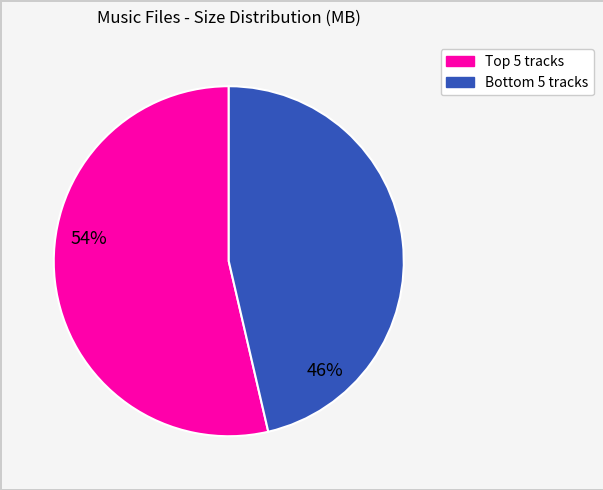

Count the number of slices in the pie.

2